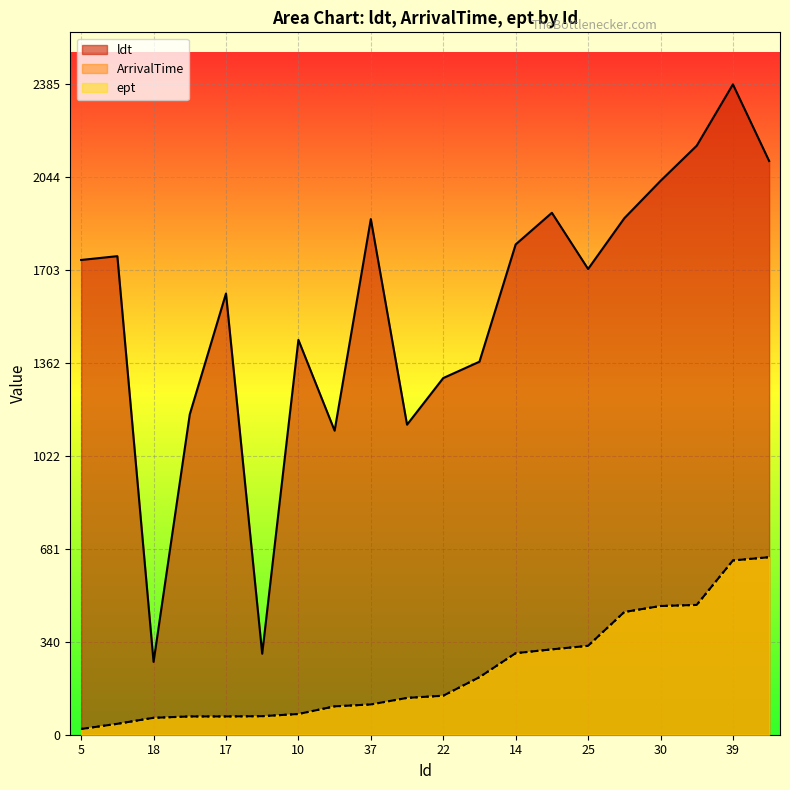

The value of ldt at 20 is 764. True or false?

False